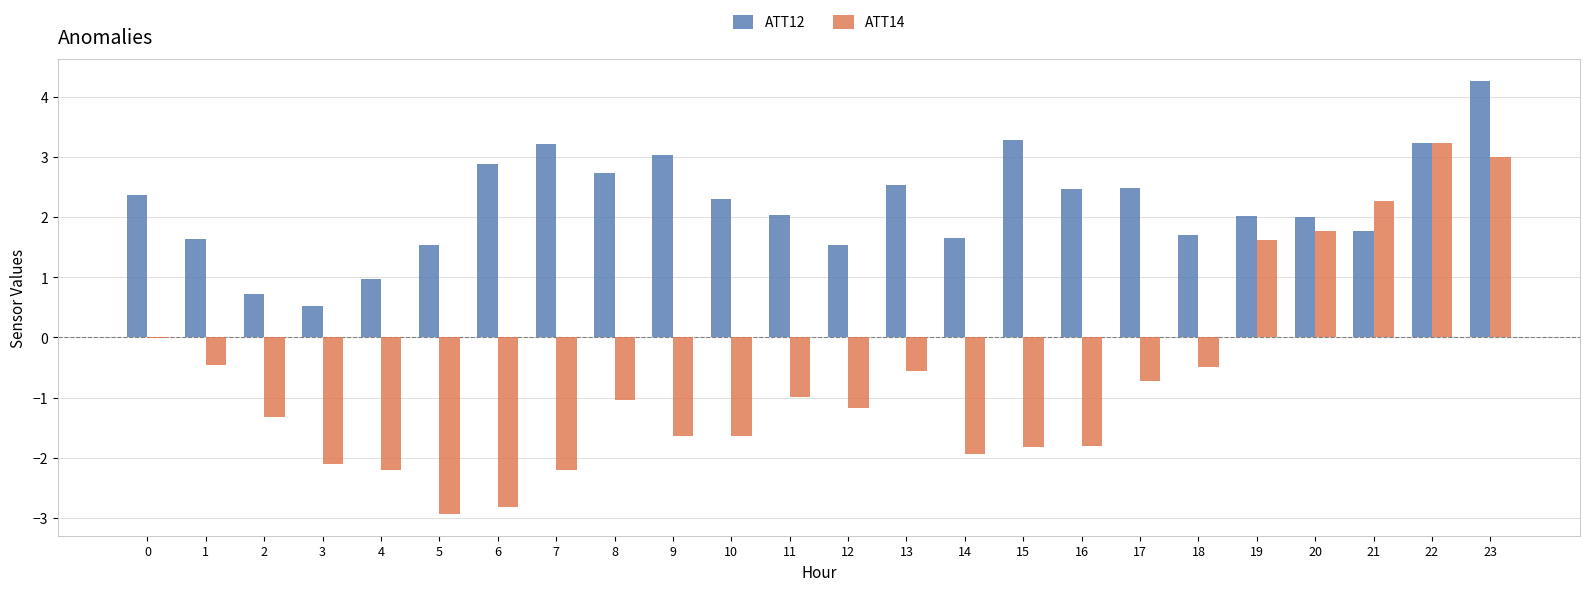

Which series has the largest total across all categories?

ATT12